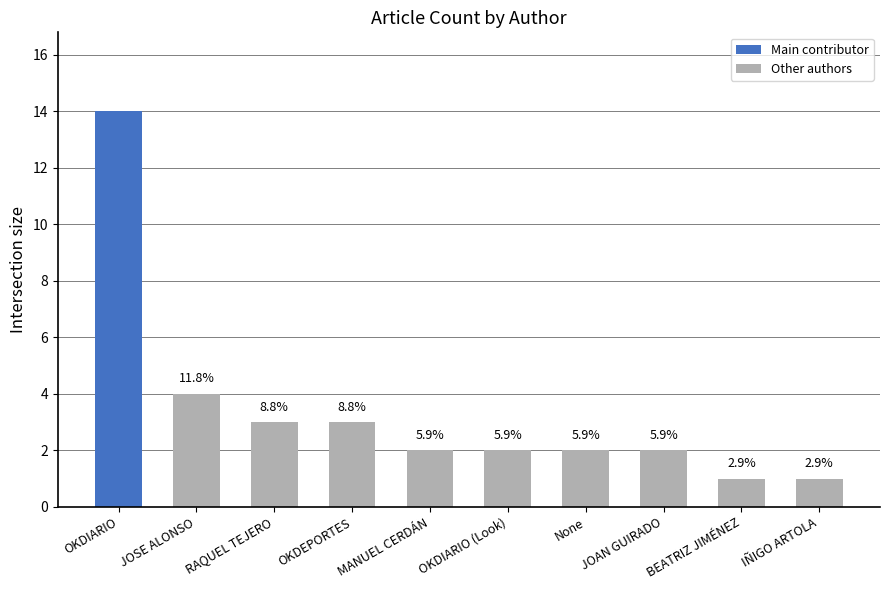

Rank the categories by value from highest to lowest.

OKDIARIO, JOSE ALONSO, RAQUEL TEJERO, OKDEPORTES, MANUEL CERDÁN, OKDIARIO (Look), None, JOAN GUIRADO, BEATRIZ JIMÉNEZ, IÑIGO ARTOLA